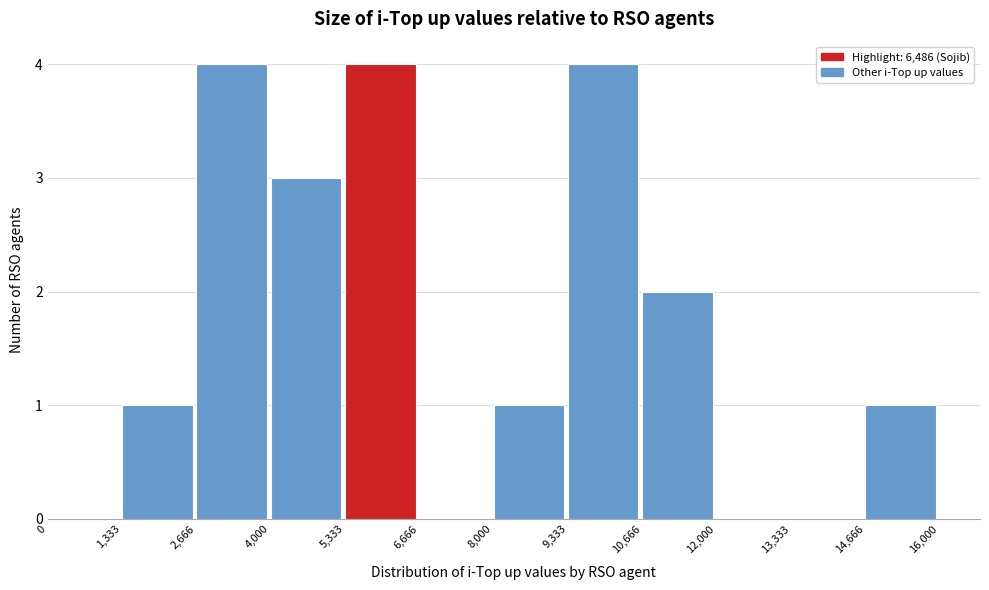

What is the height of the bar covering 10,666 to 12,000 on the x-axis? The values are not printed on the chart, so give them approximately, as read against the axis.

2